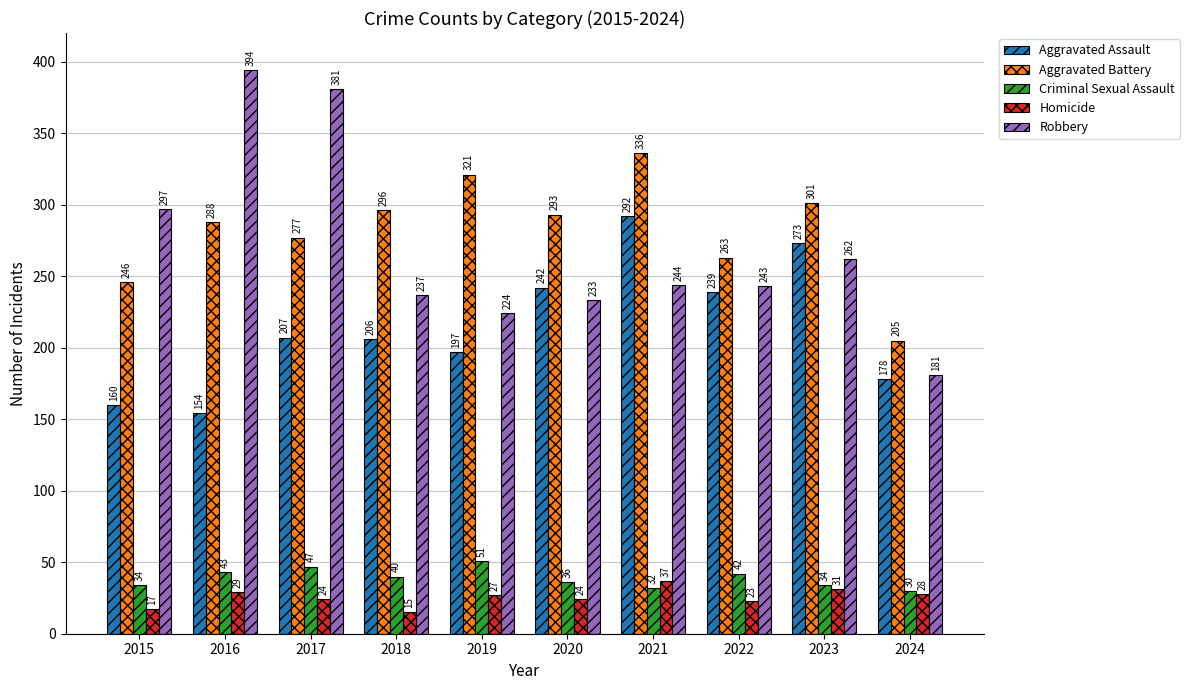

What value does the Homicide series have at 2019?

27